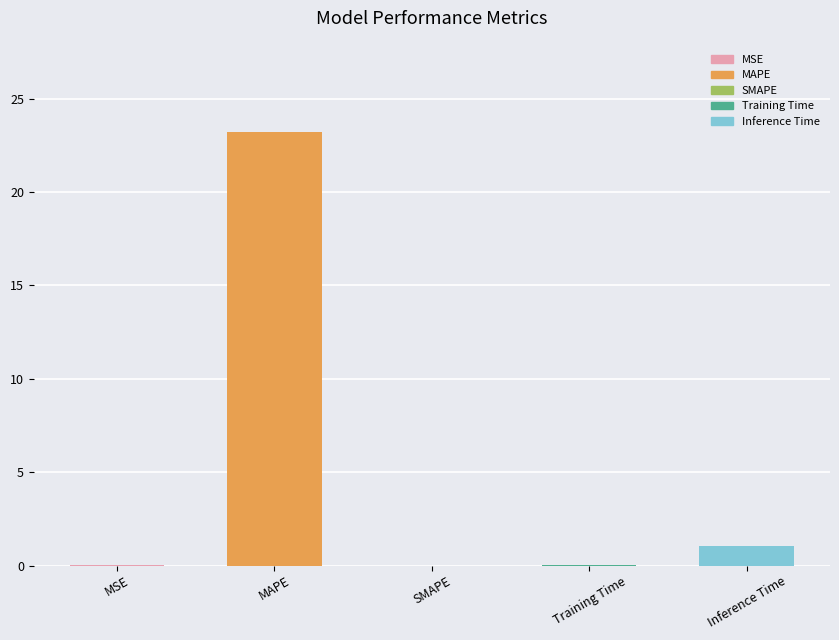

What is the difference between the values at Training Time and MSE?

0.1